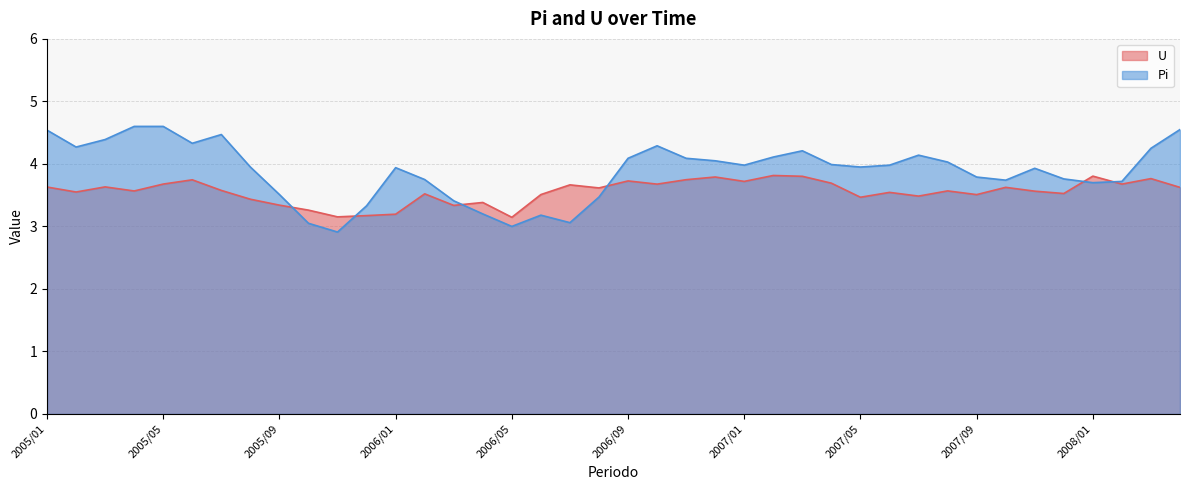

What is the total value across all series at 2006/03?

6.7